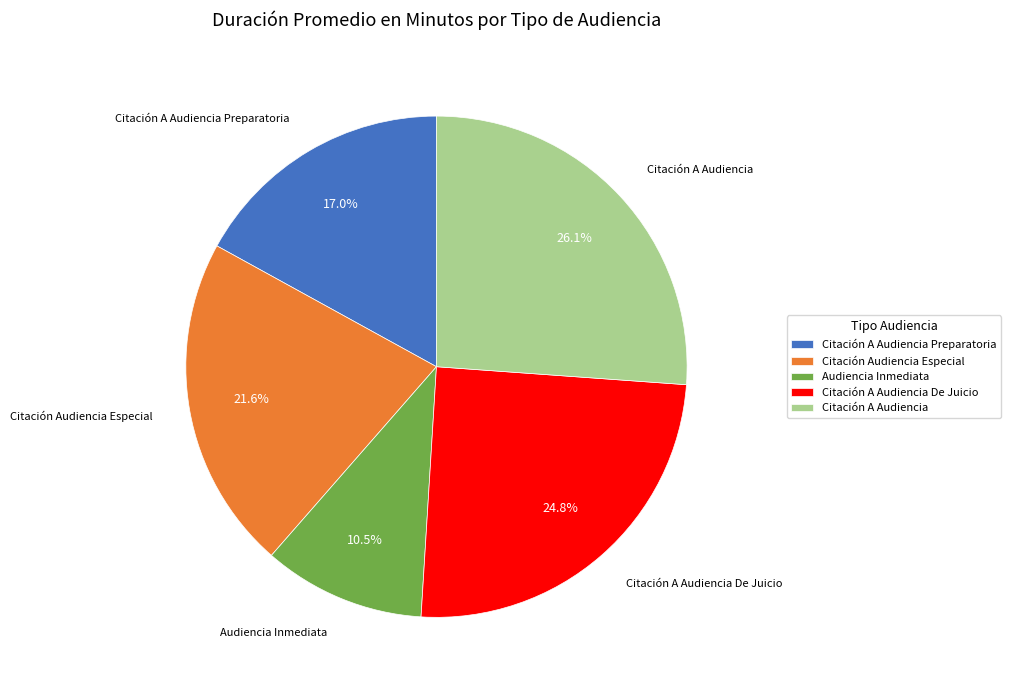

Rank the categories by value from highest to lowest.

Citación A Audiencia, Citación A Audiencia De Juicio, Citación Audiencia Especial, Citación A Audiencia Preparatoria, Audiencia Inmediata